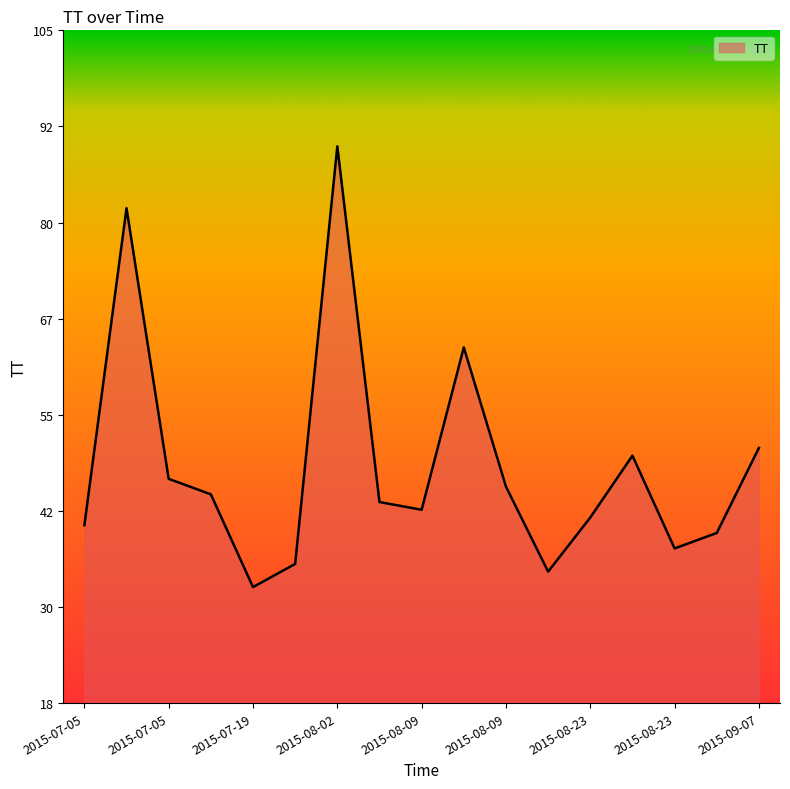

What is the average value?

49